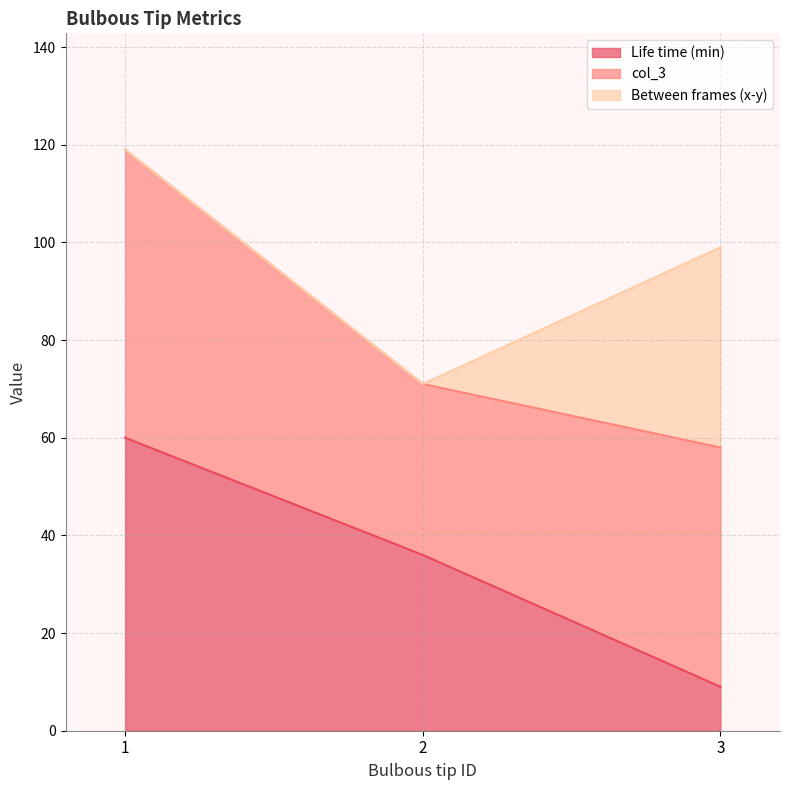

Is it true that Life time (min) equals 3 at 3?

False